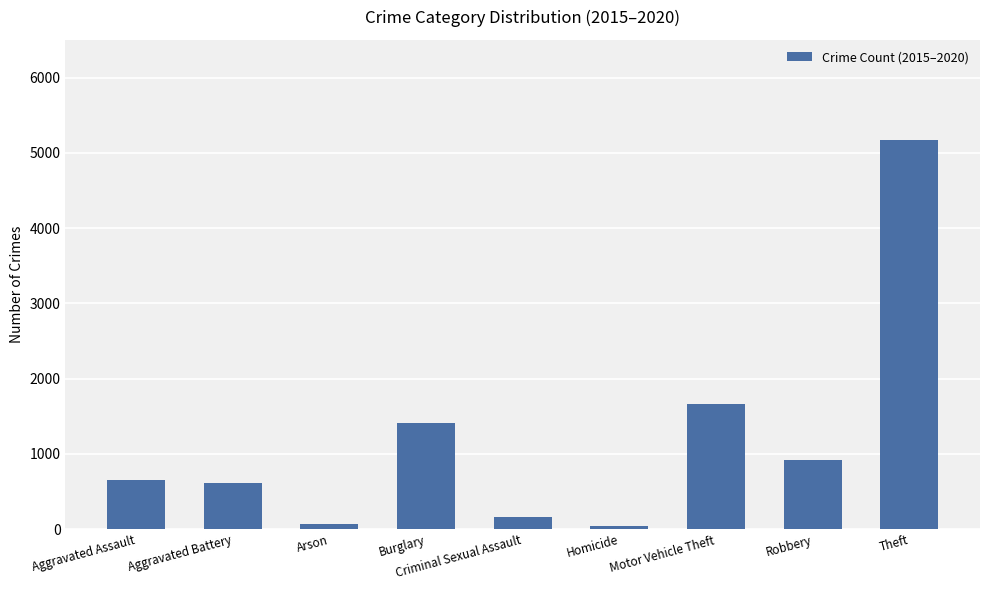

What is the greatest value displayed?

5175